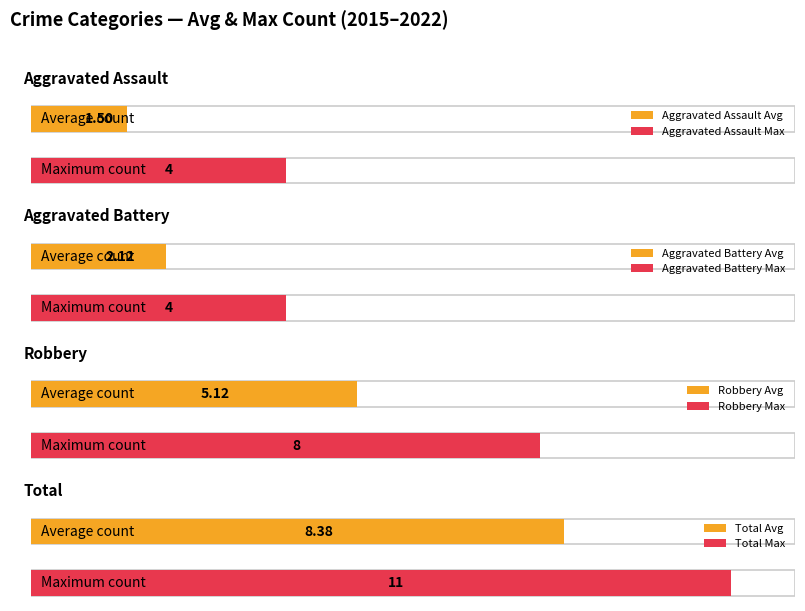

Does the chart contain any negative values?

No